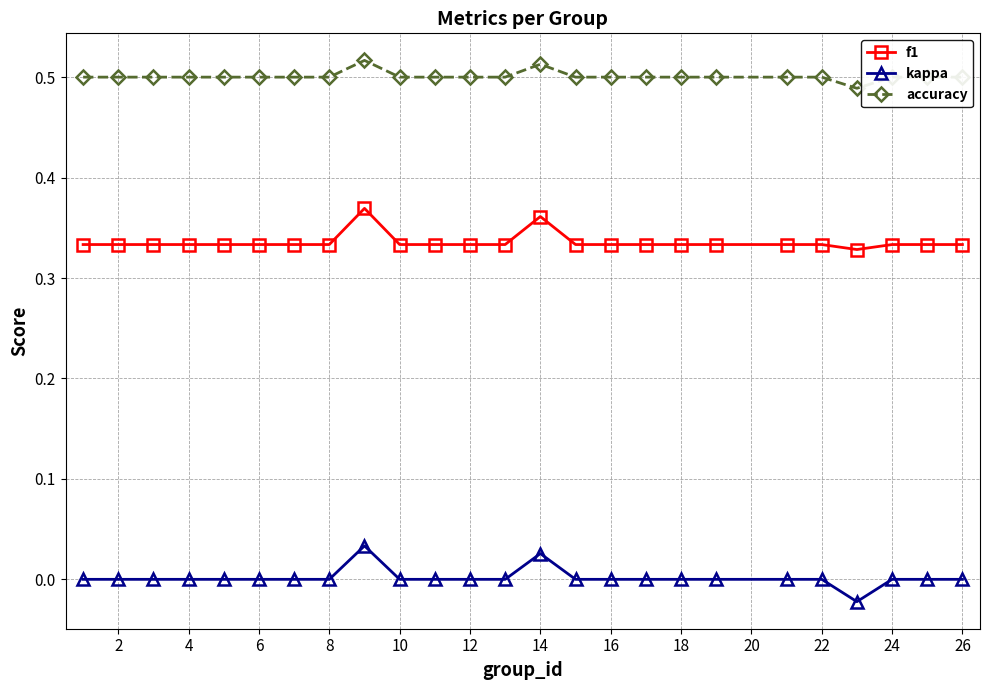

Which series has the largest total across all categories?

accuracy